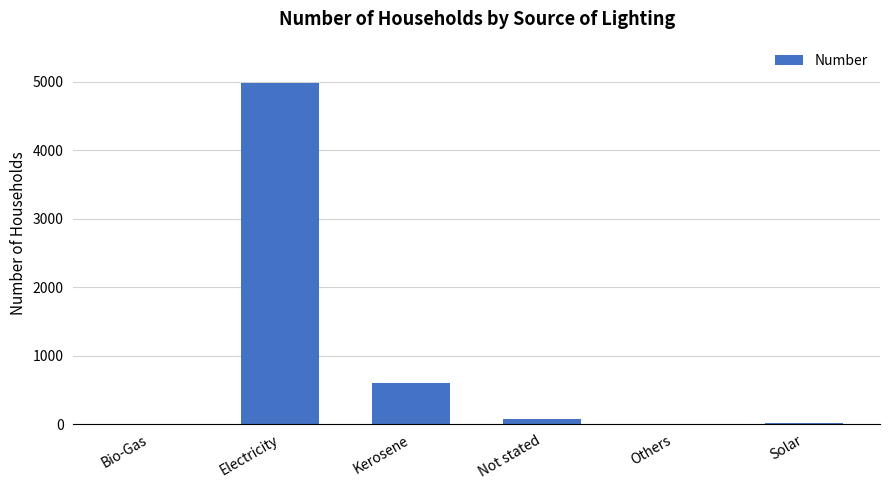

Is it true that the value at Others is 0?

True